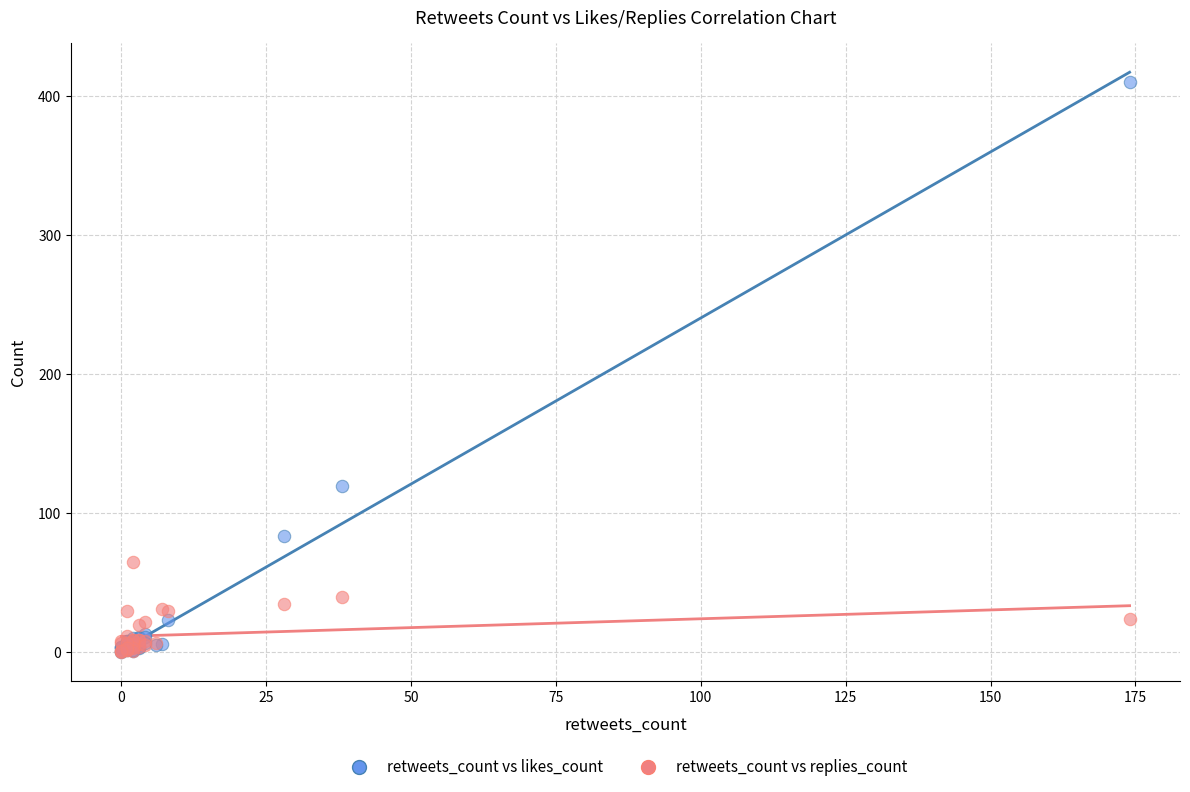

What are all the series names shown in the legend?

retweets_count vs likes_count, retweets_count vs replies_count